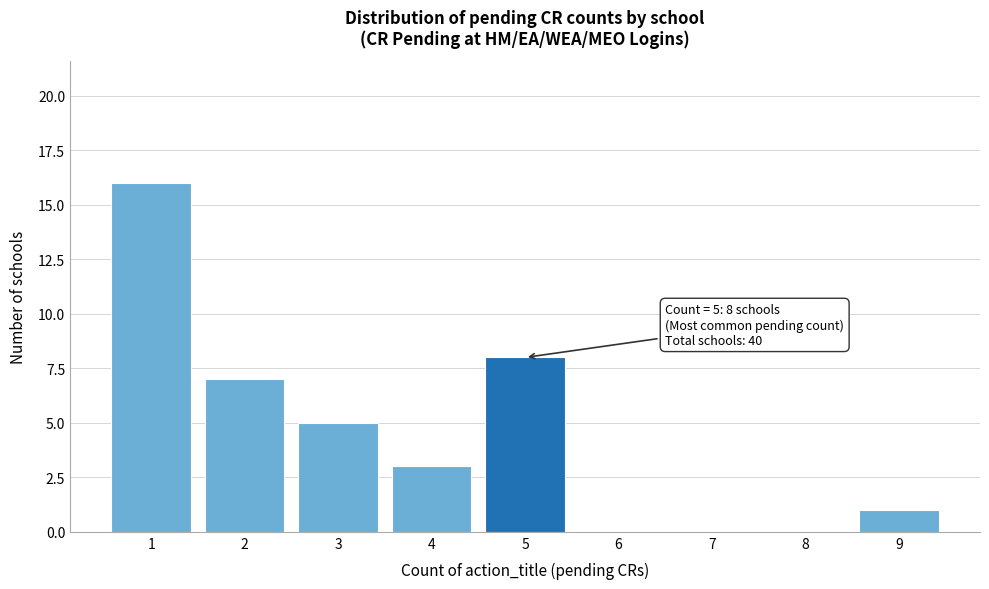

Reading left to right, list all the values displayed in this chart.

1=16	2=7	3=5	4=3	5=8	6=0	7=0	8=0	9=1